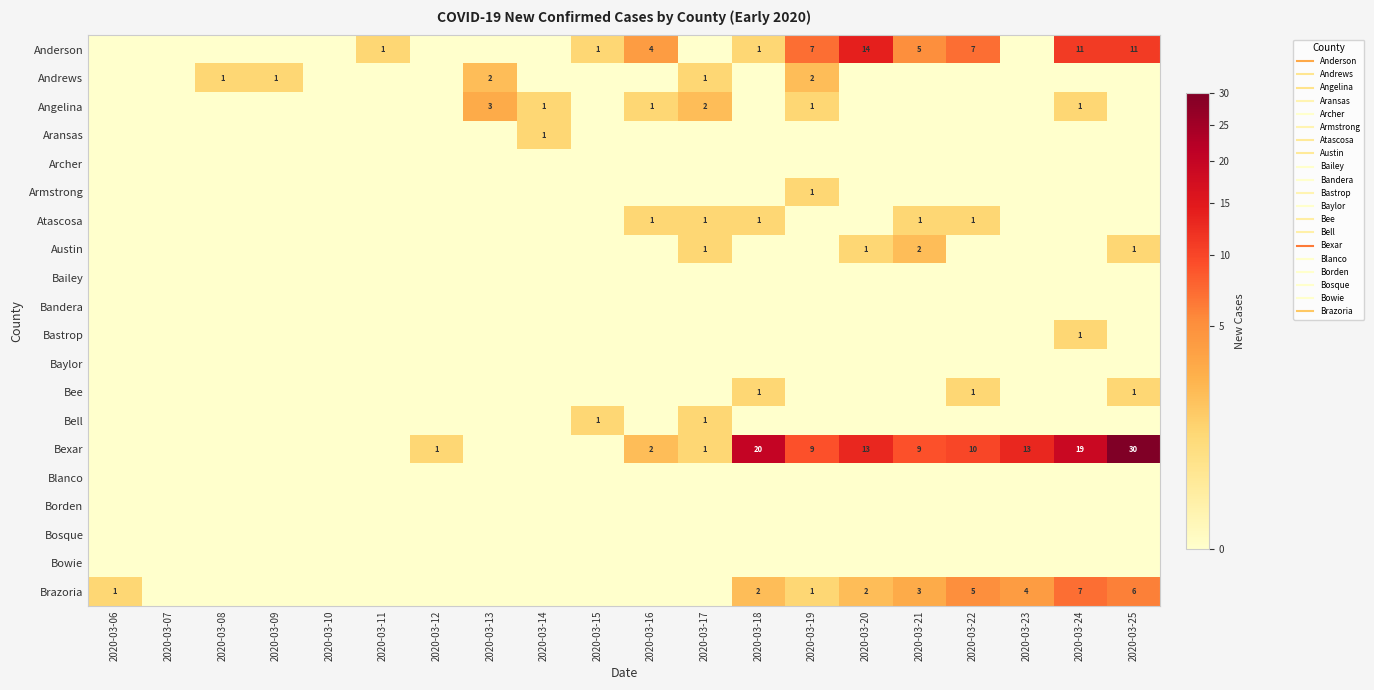

The Bell series shows 0 at 2020-03-09. True or false?

False